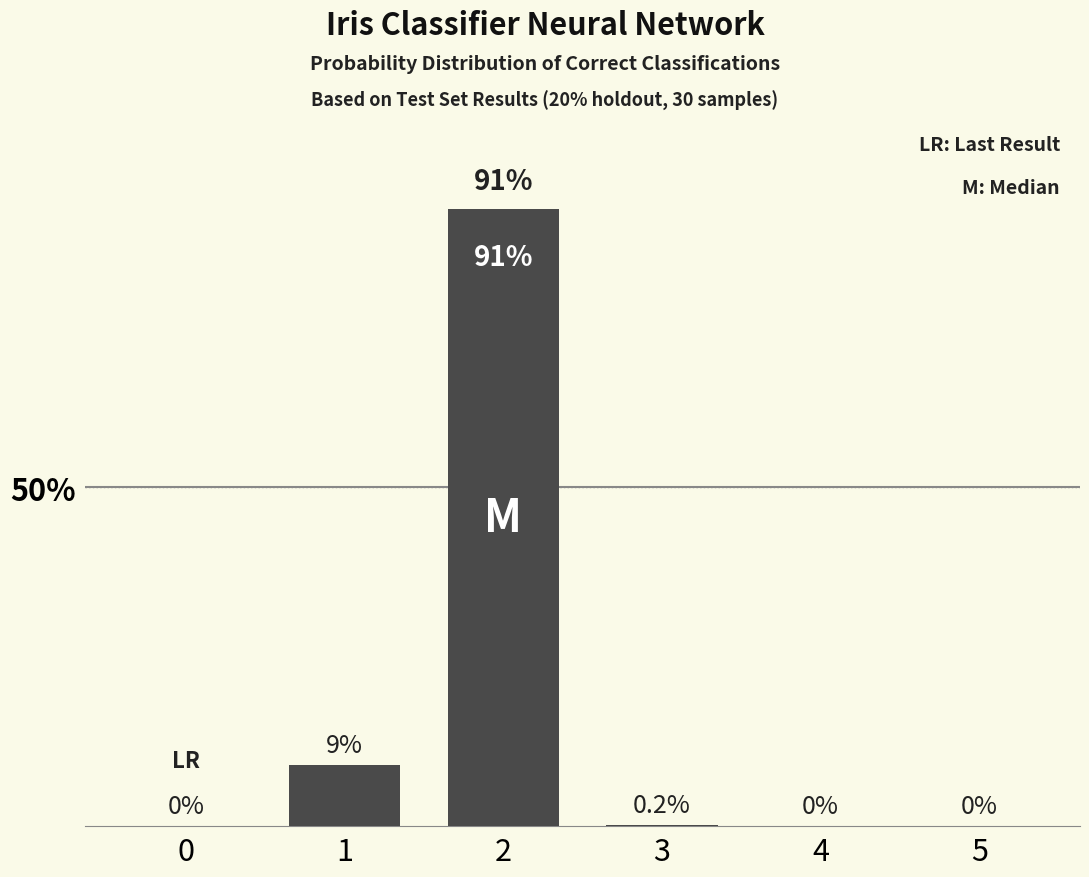

Is it true that the value at 1 is 0.1?

True